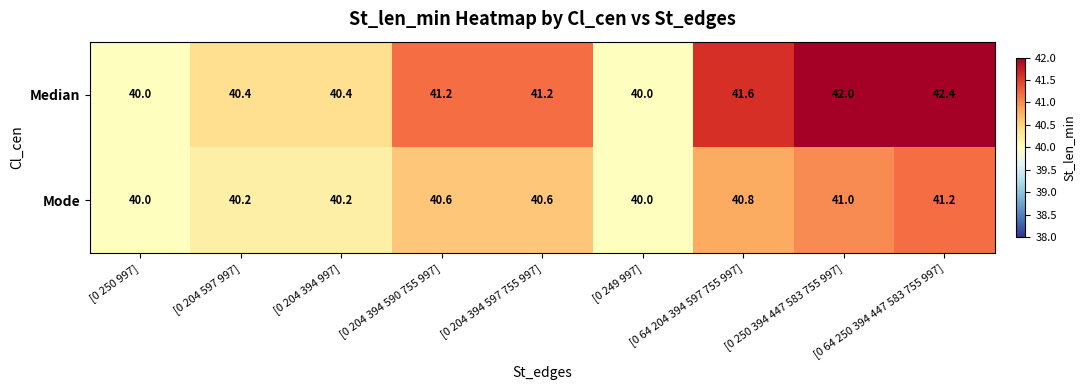

Which series has the largest range (max minus min)?

Median